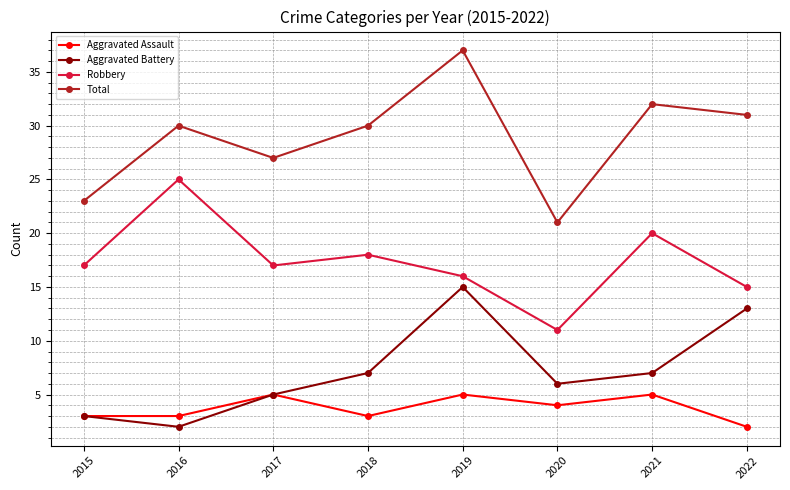

Reading left to right, transcribe all the data shown in this chart.

Aggravated Assault: 3	3	5	3	5	4	5	2
Aggravated Battery: 3	2	5	7	15	6	7	13
Robbery: 17	25	17	18	16	11	20	15
Total: 23	30	27	30	37	21	32	31